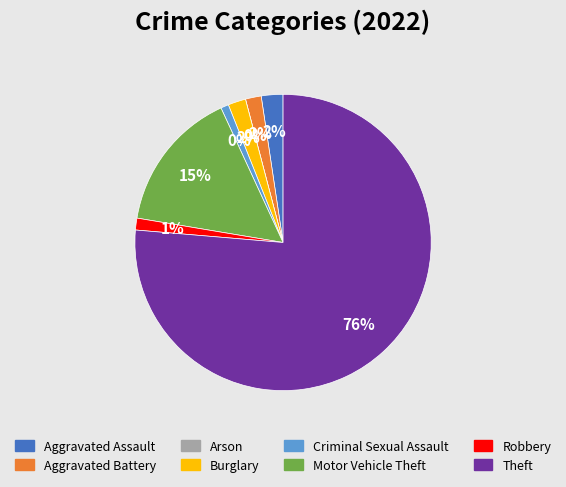

Is there any slice that represents more than half of the pie?

Yes